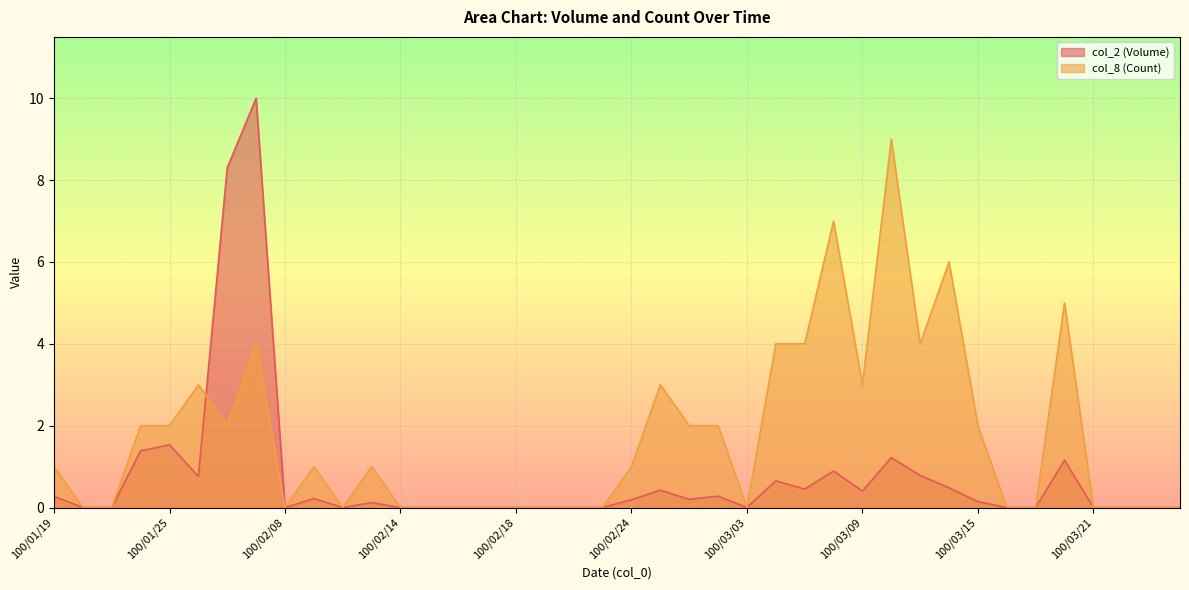

How many lines are shown in the chart?

2